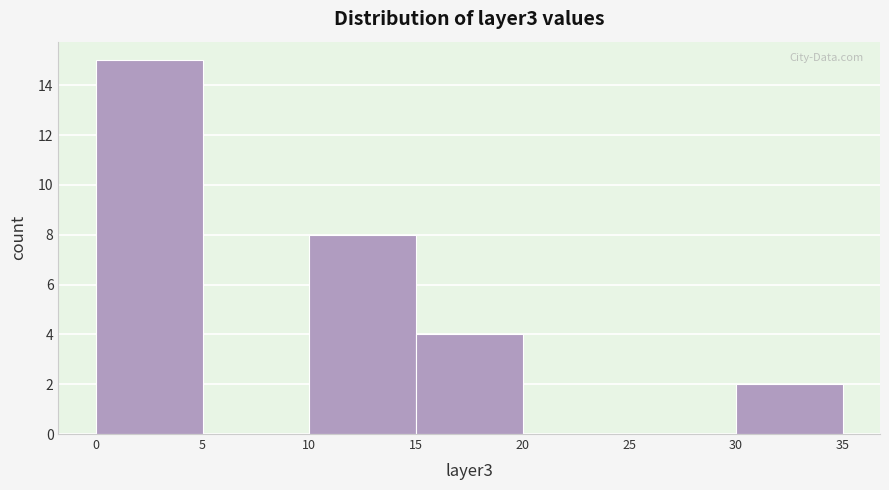

How tall is the bar that spans 0 to 5 on the x-axis? The values are not printed on the chart, so give them approximately, as read against the axis.

15